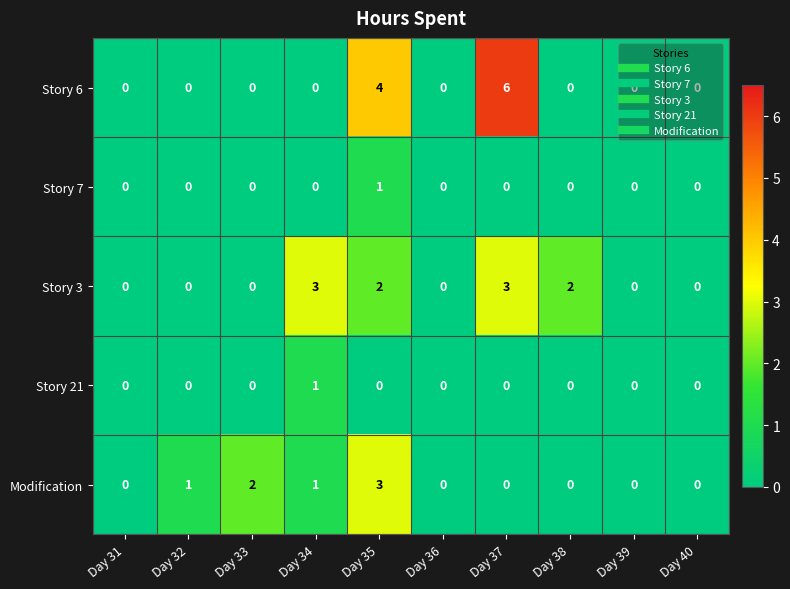

How many distinct data groups are displayed?

5